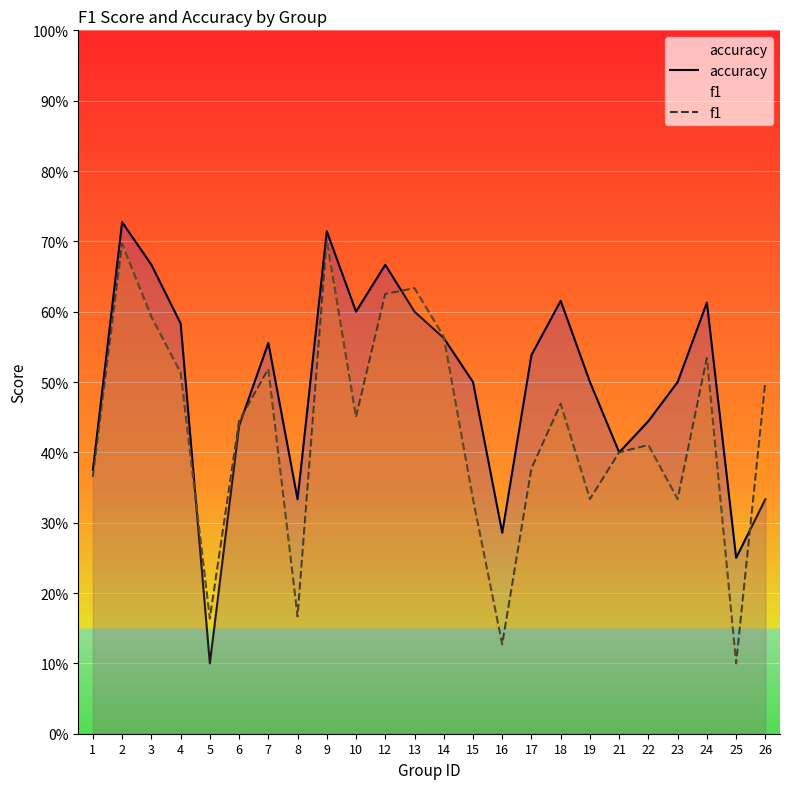

Rank the series by their maximum value, from highest to lowest.

accuracy, f1